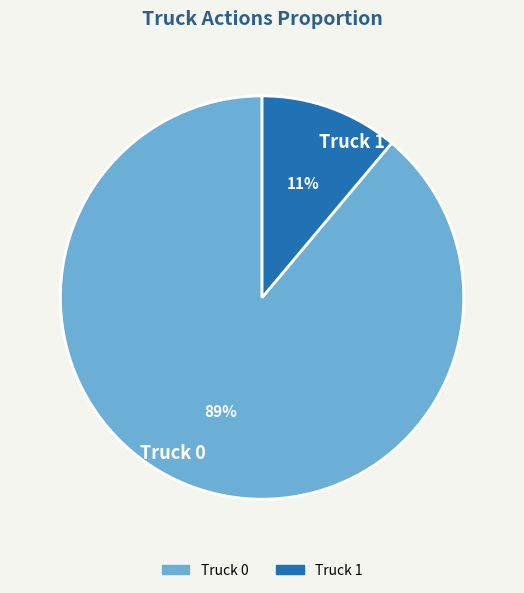

Is it true that Truck 1 is 23% of the pie?

False